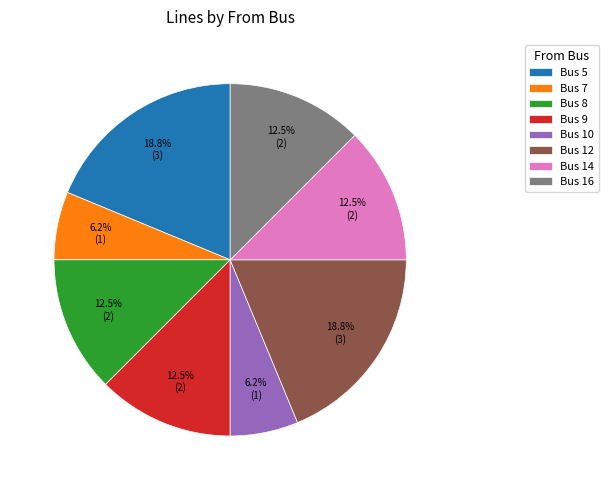

Is there any slice that represents more than half of the pie?

No